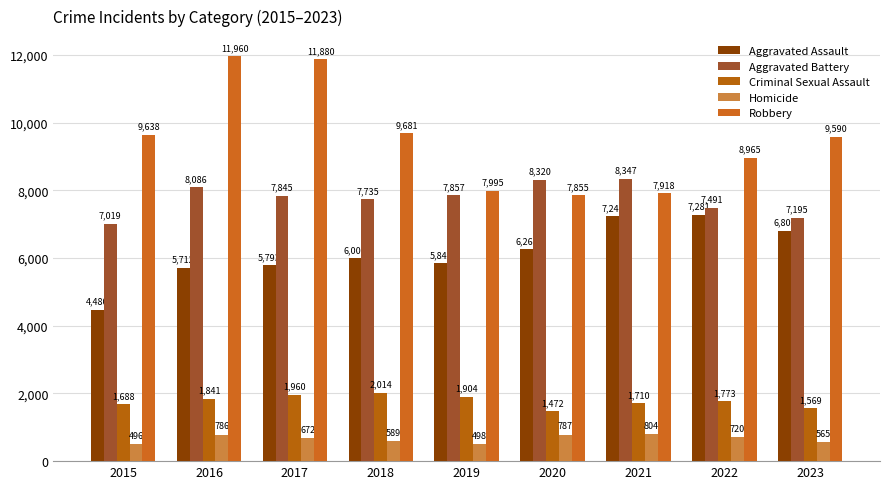

What is the difference between the Robbery values at 2018 and 2015?

43